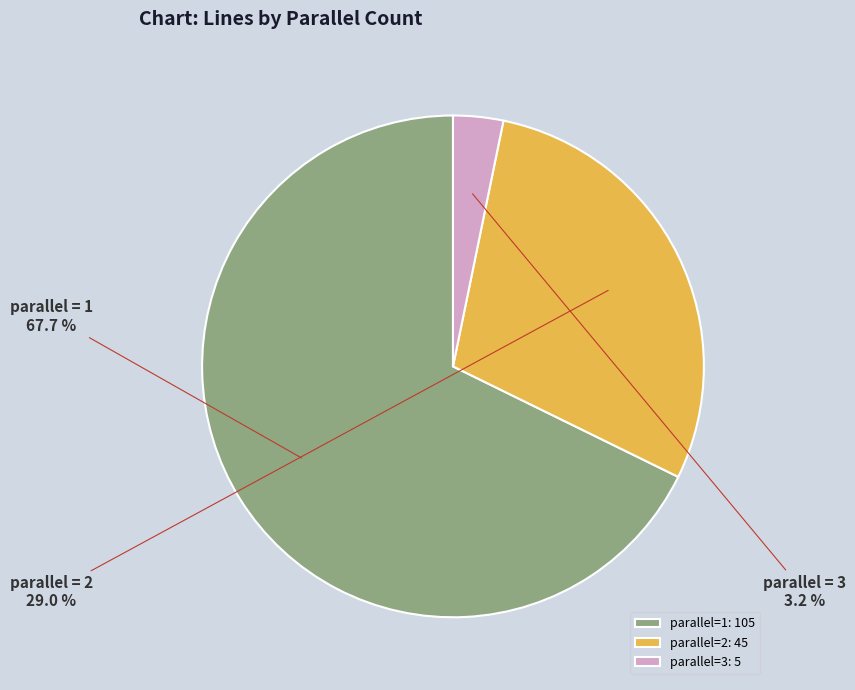

Does parallel=3: 5 account for over 50% of the chart?

No